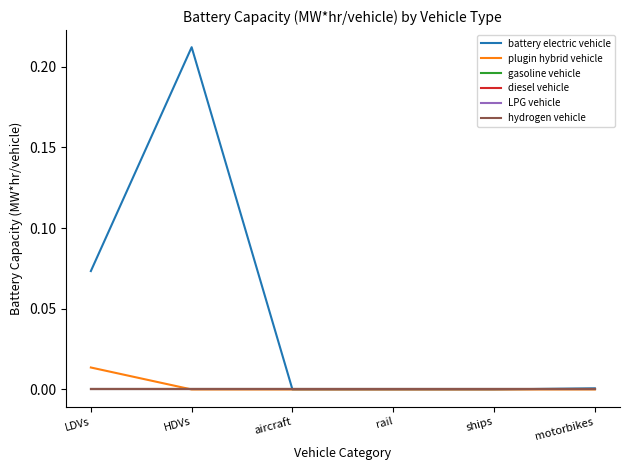

Does the chart display data point markers on the line(s)?

No